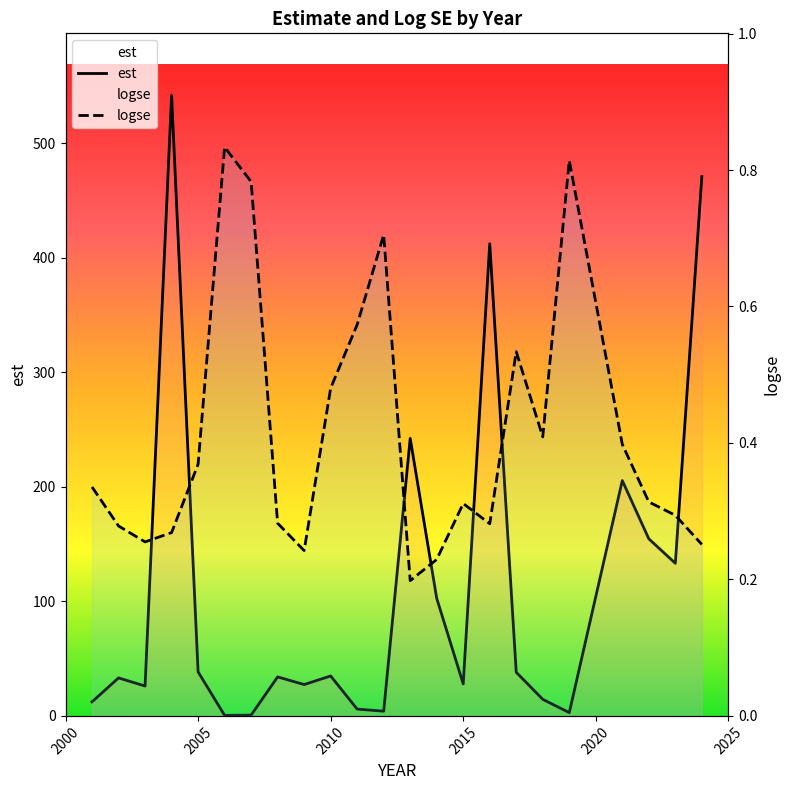

List the series in order of their overall mean, lowest first.

logse, est